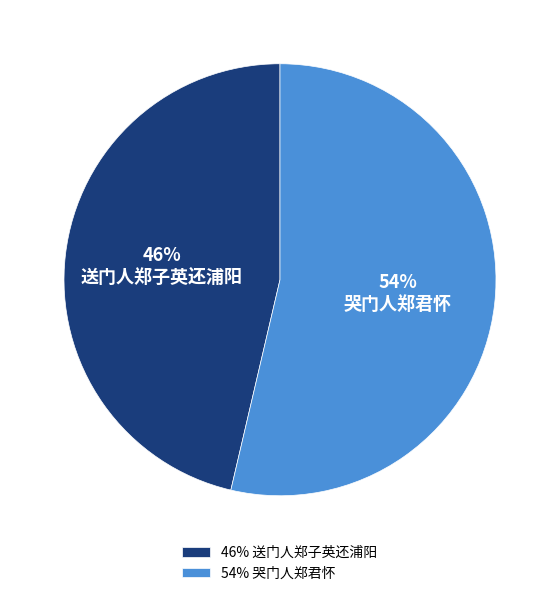

Combined, do 哭门人郑君怀 and 送门人郑子英还浦阳 account for over 50%?

Yes